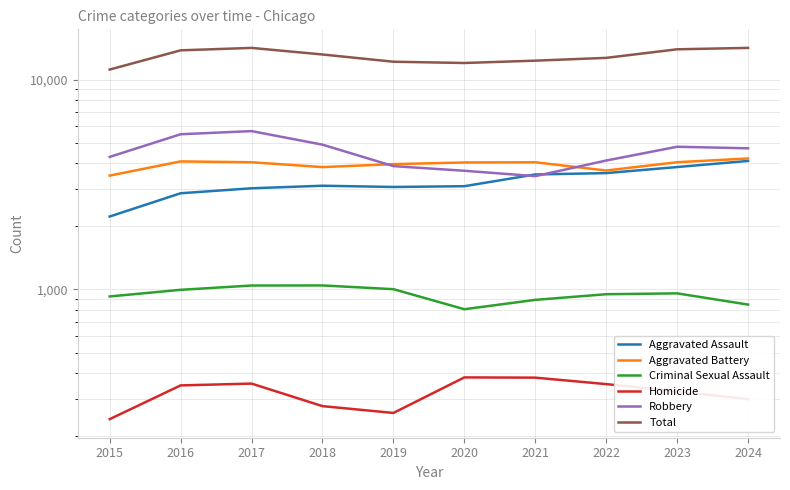

What are all the series names shown in the legend?

Aggravated Assault, Aggravated Battery, Criminal Sexual Assault, Homicide, Robbery, Total